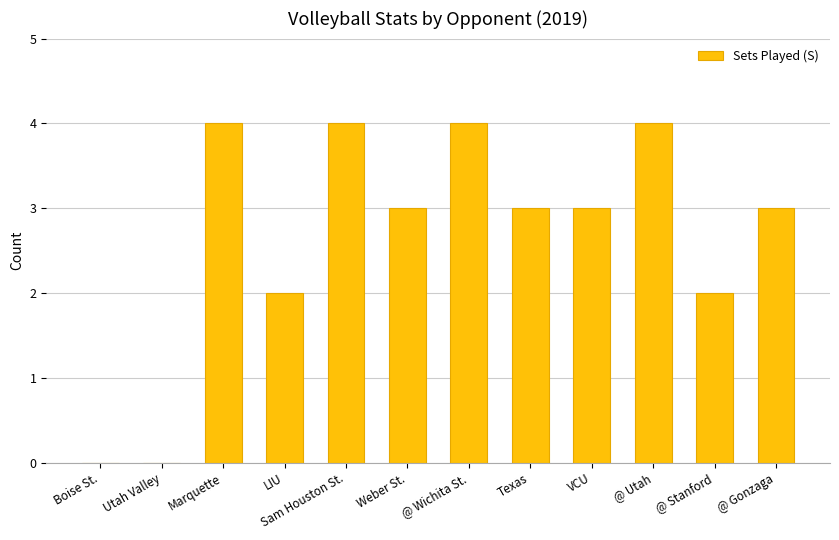

Are the bars horizontal?

No